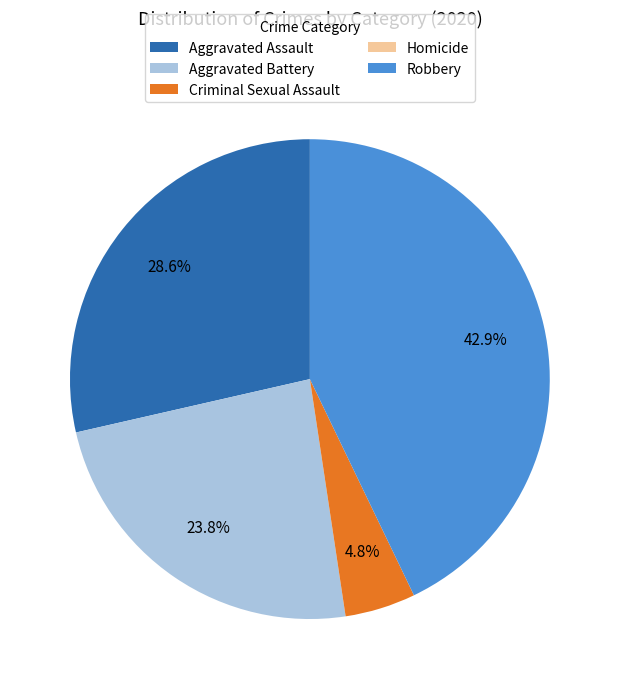

Which has a higher value, Aggravated Battery or Robbery?

Robbery